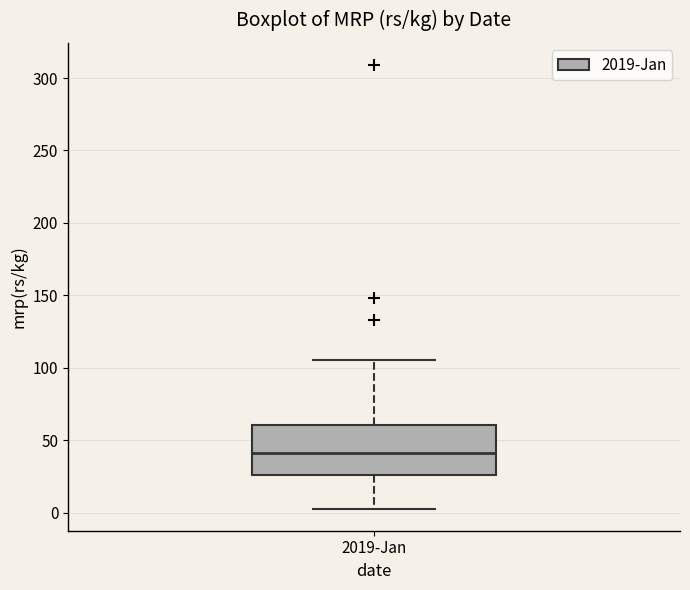

Where does the median line of the box for 2019-Jan sit on the y-axis? The values are not printed on the chart, so give them approximately, as read against the axis.

40